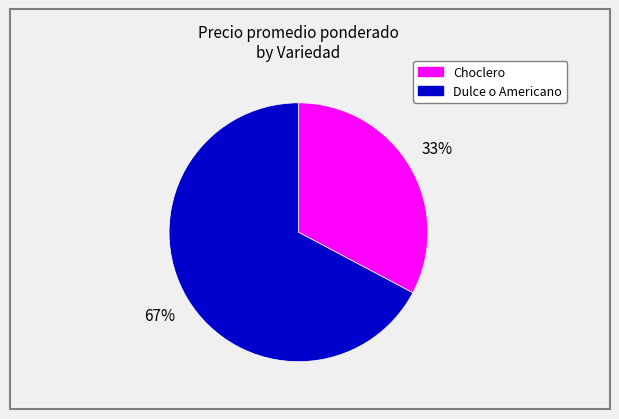

What is the largest slice in the pie chart?

Dulce o Americano